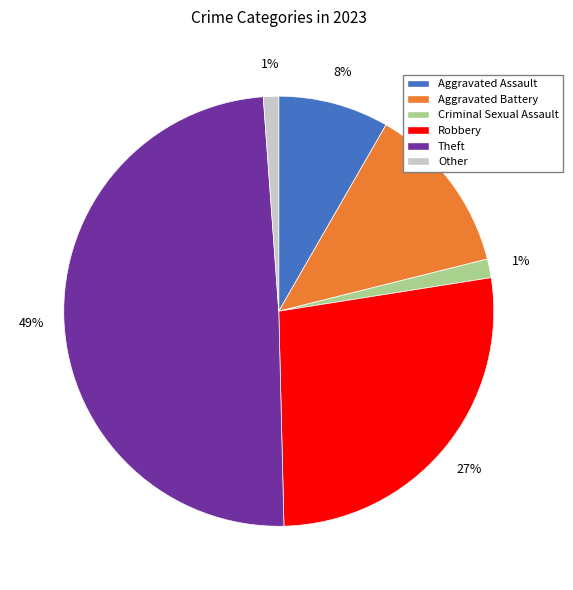

How many slices are in this pie chart?

6